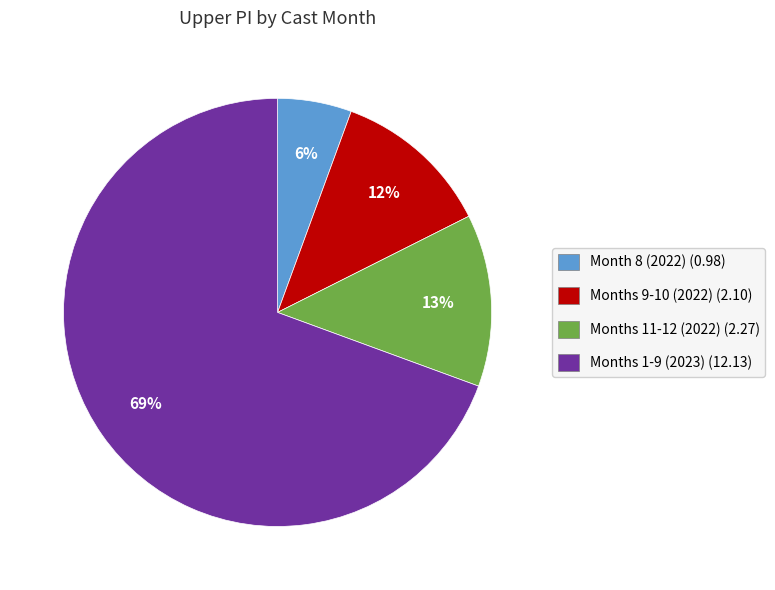

Is there any slice that represents more than half of the pie?

Yes